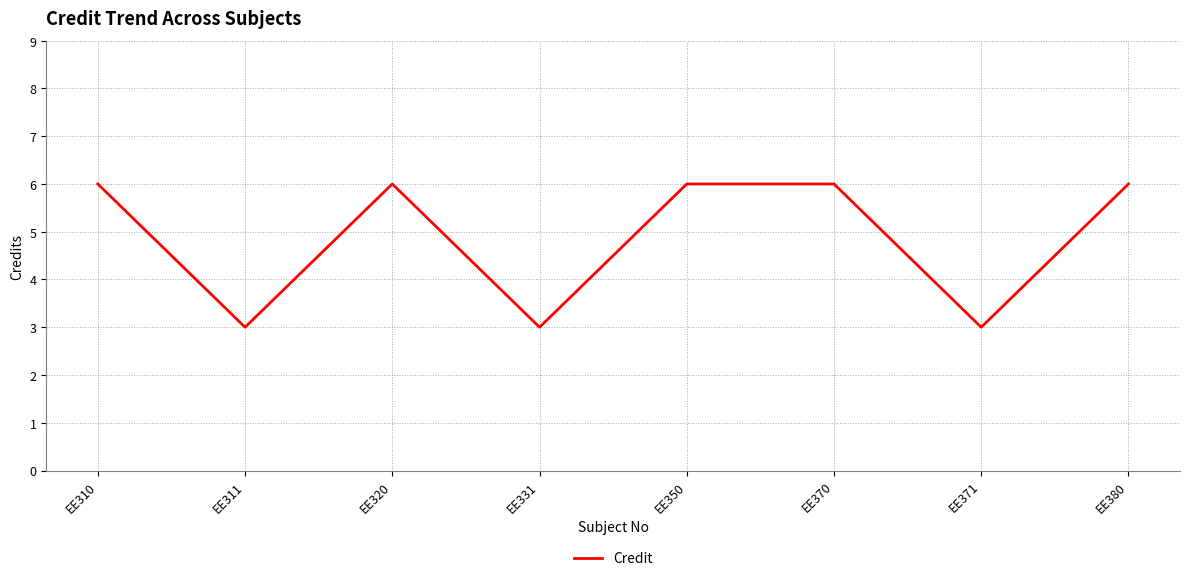

How many categories are shown in the chart?

8